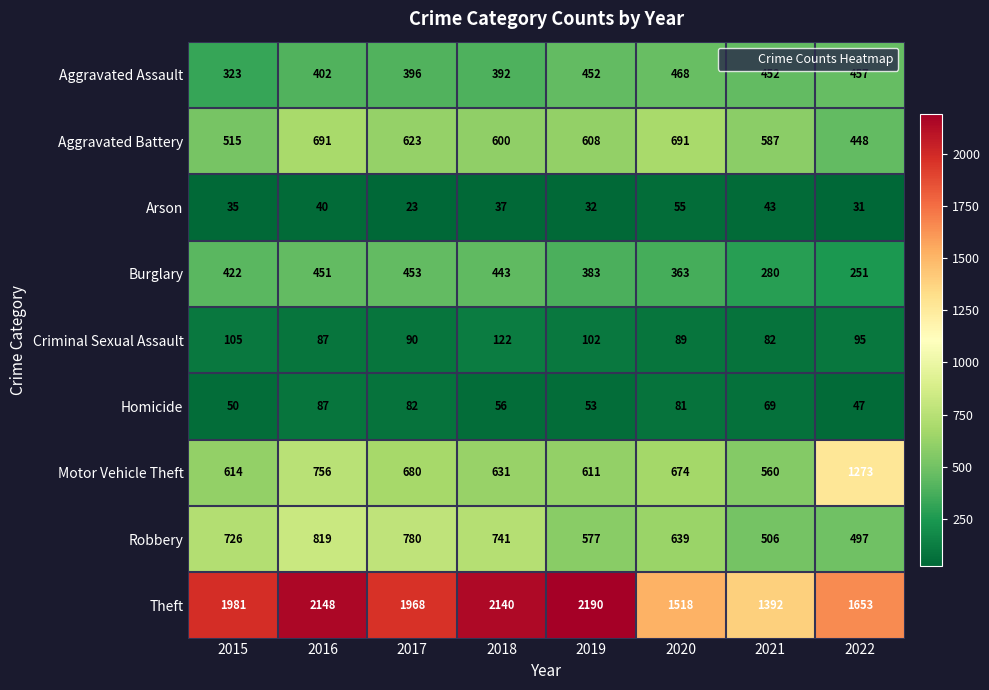

How many Robbery values are between 577 and 780?

5